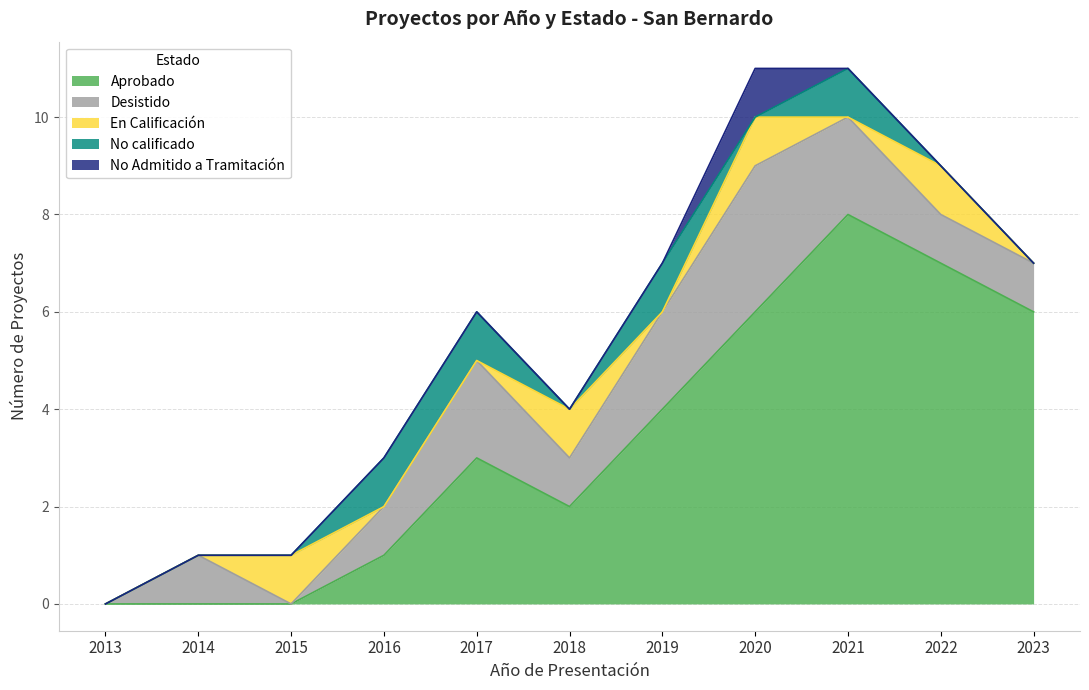

In No Admitido a Tramitación, how many points are higher than both neighbors (excluding endpoints)?

1